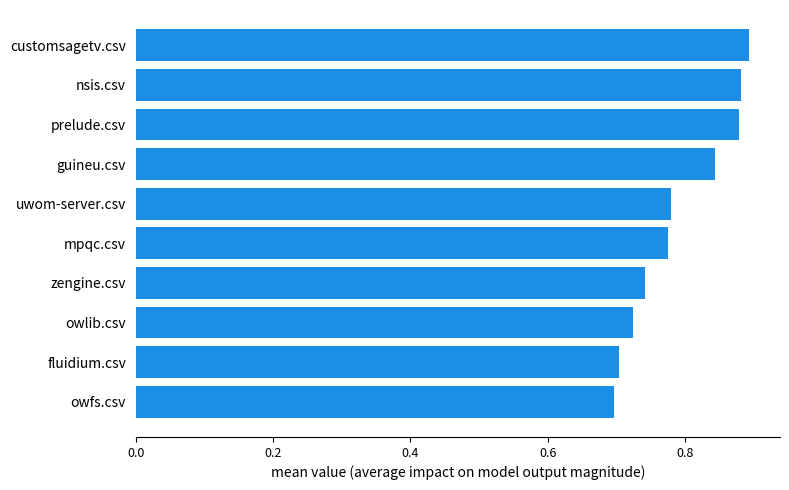

How many values are between 0 and 1?

10